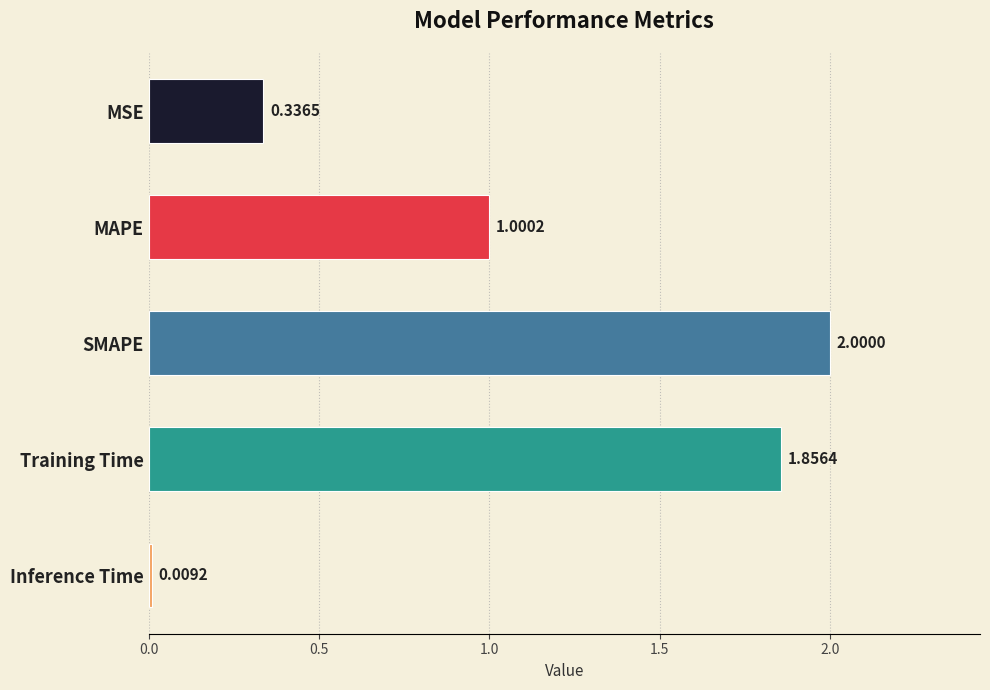

At which label is the value closest to 1?

MAPE